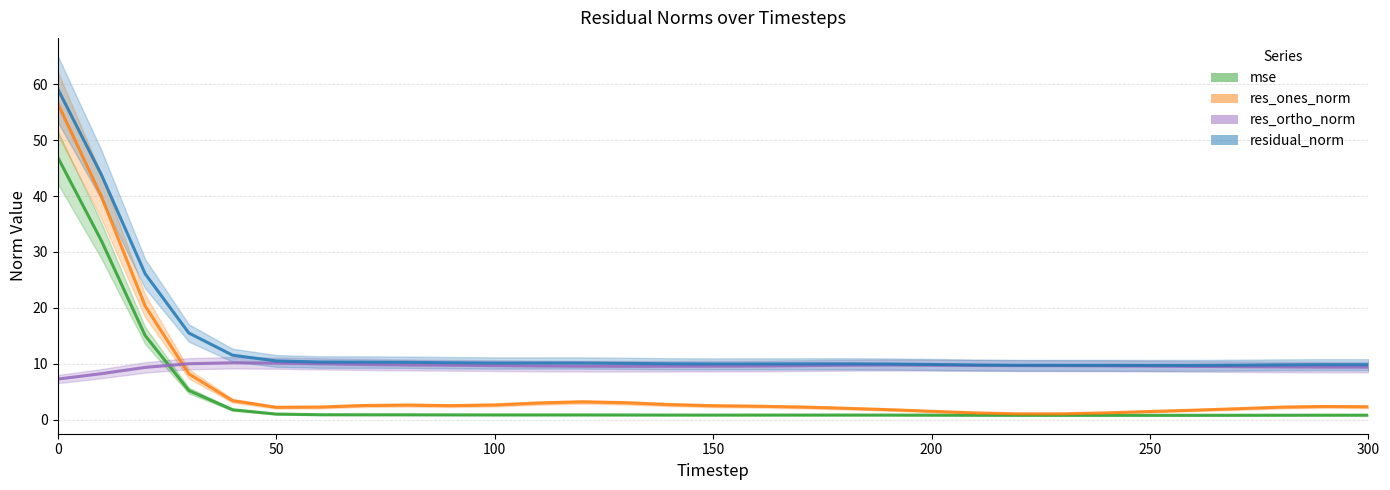

Is it true that res_ortho_norm equals 15.2 at 11?

False